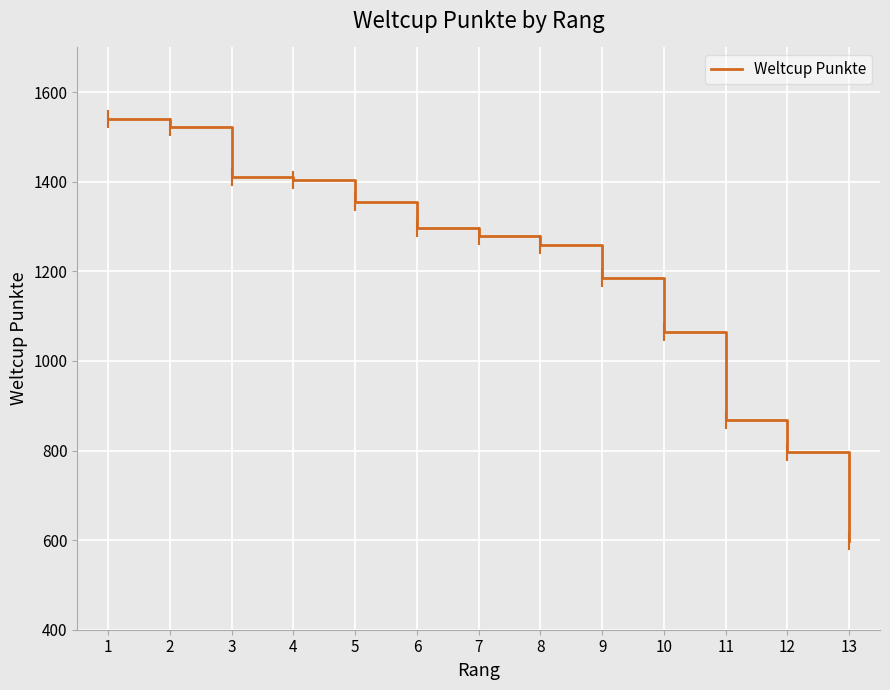

What is the difference between the maximum and minimum values?

941